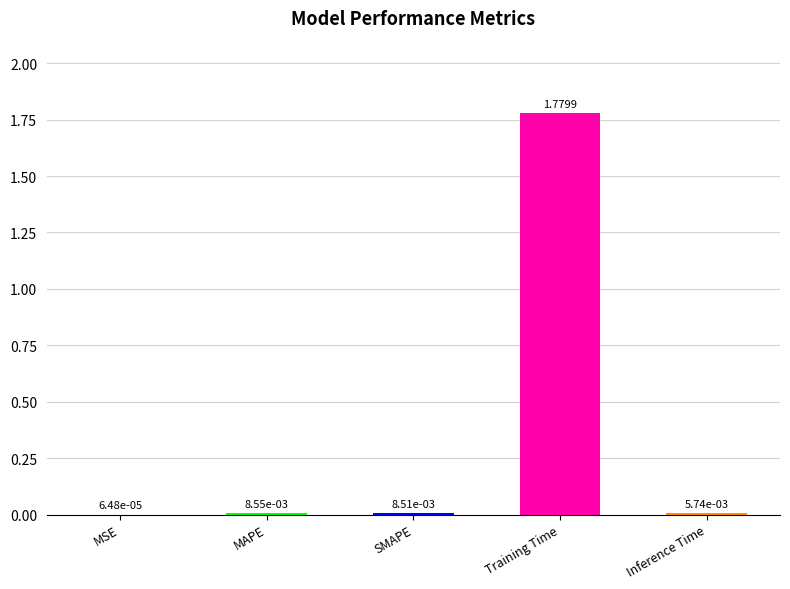

At which category does the chart reach its peak across all series?

Training Time